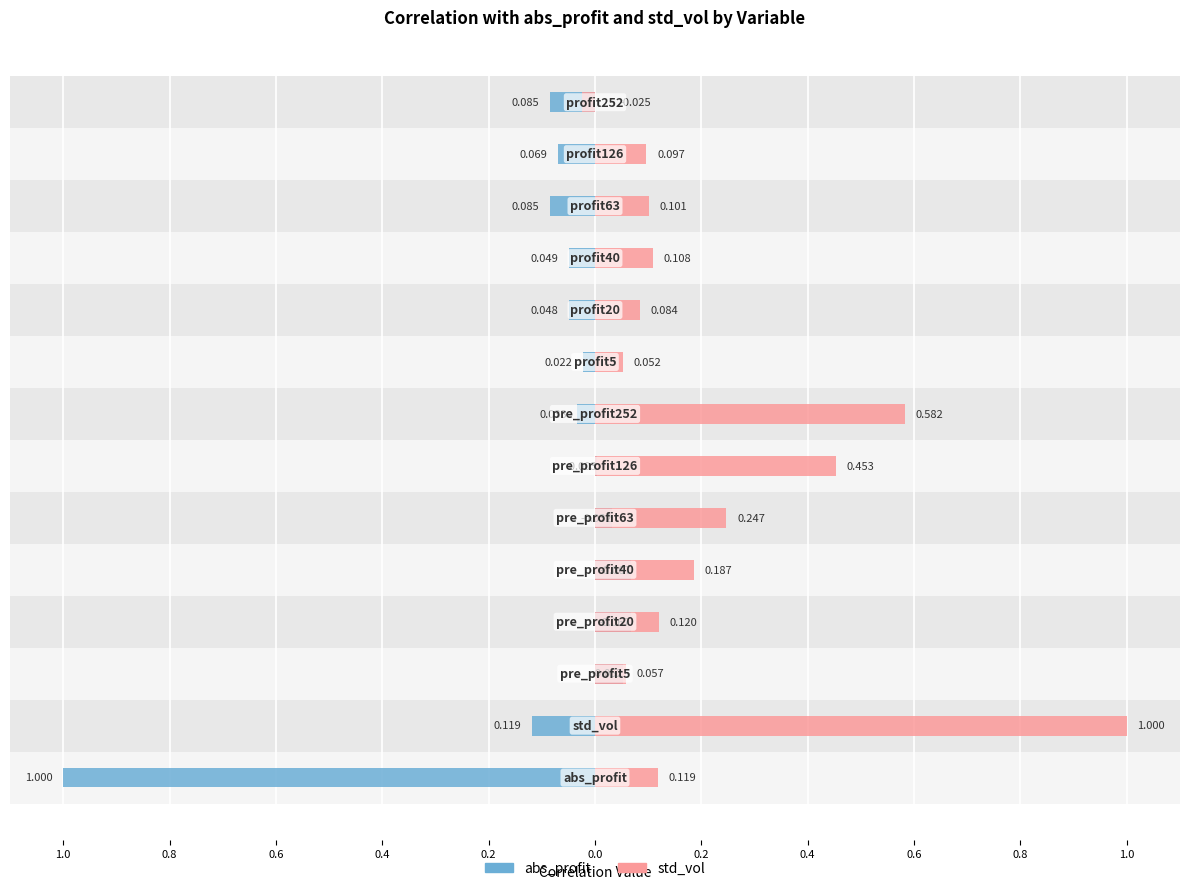

Is it true that std_vol equals 0.0 at 0.2?

False